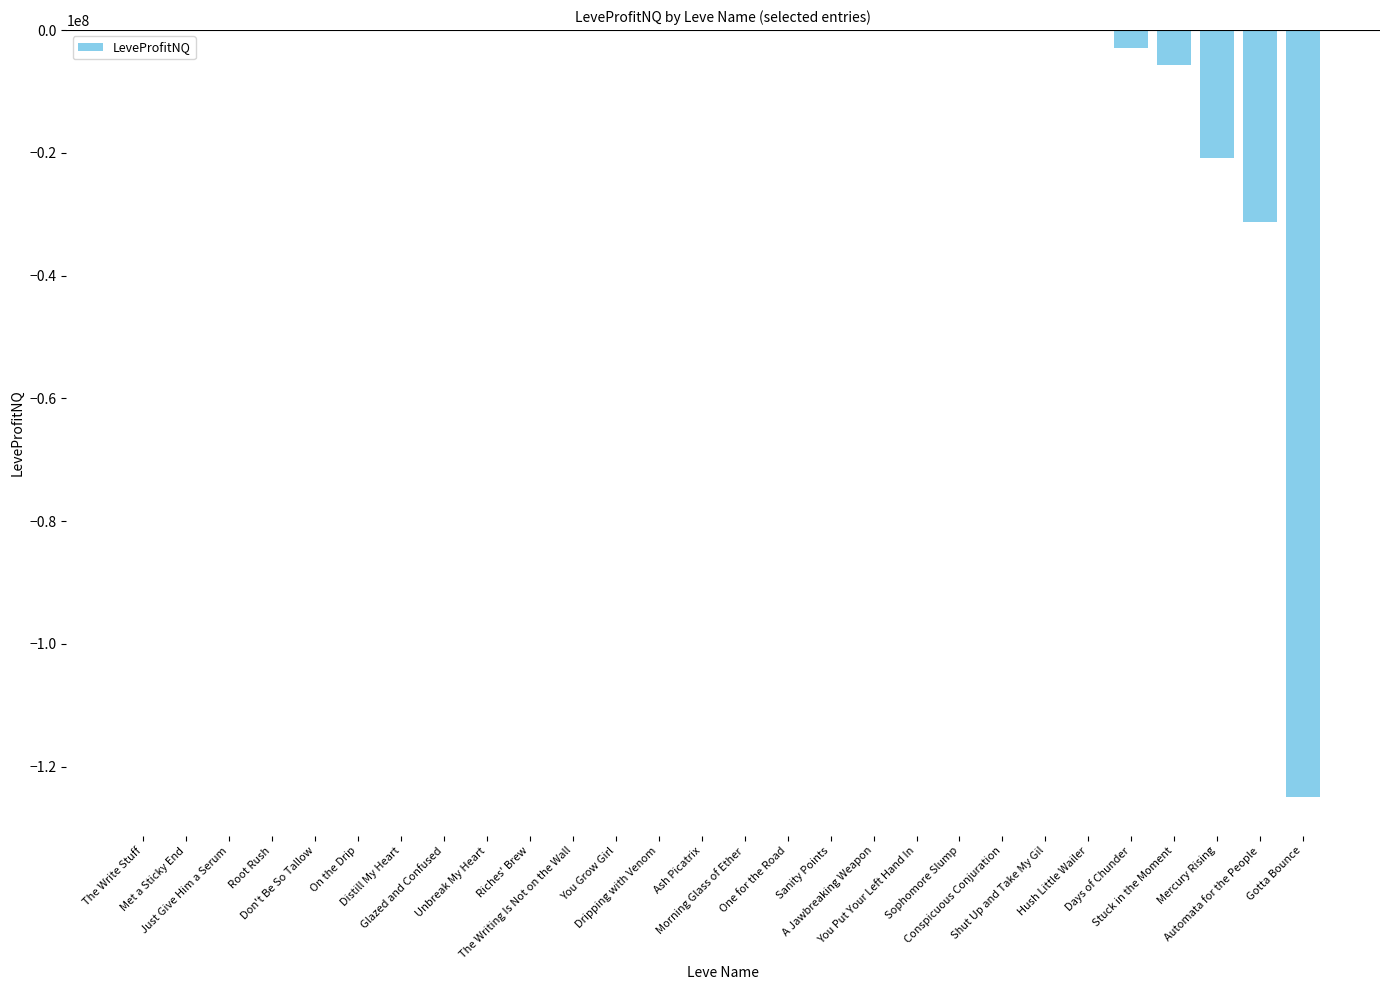

What is the sum of all values?

-185690303.5